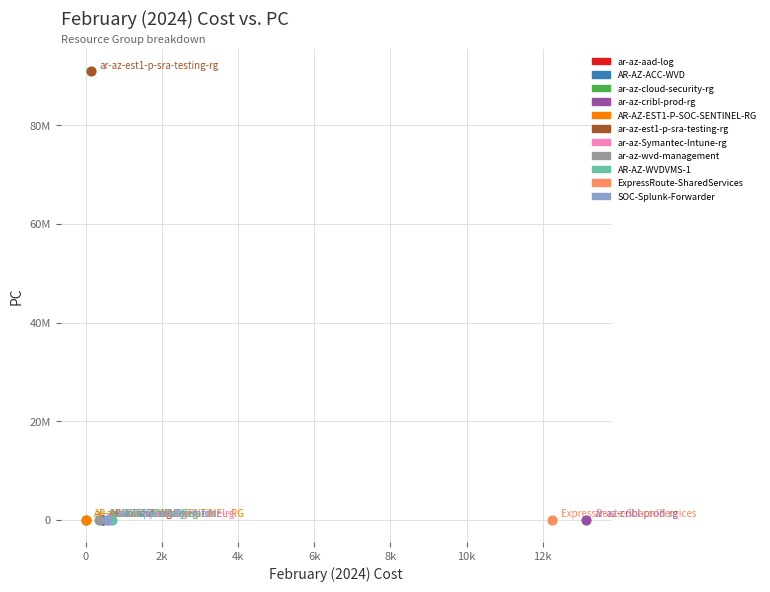

What are all the series names shown in the legend?

ar-az-aad-log, AR-AZ-ACC-WVD, ar-az-cloud-security-rg, ar-az-cribl-prod-rg, AR-AZ-EST1-P-SOC-SENTINEL-RG, ar-az-est1-p-sra-testing-rg, ar-az-Symantec-Intune-rg, ar-az-wvd-management, AR-AZ-WVDVMS-1, ExpressRoute-SharedServices, SOC-Splunk-Forwarder